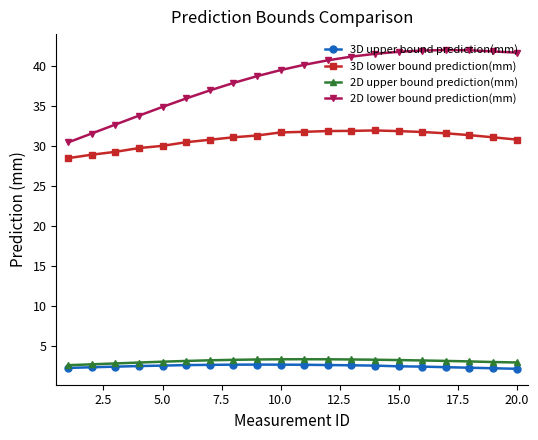

What is the difference between the second highest and second lowest values in the 3D upper bound prediction(mm) series?

0.5